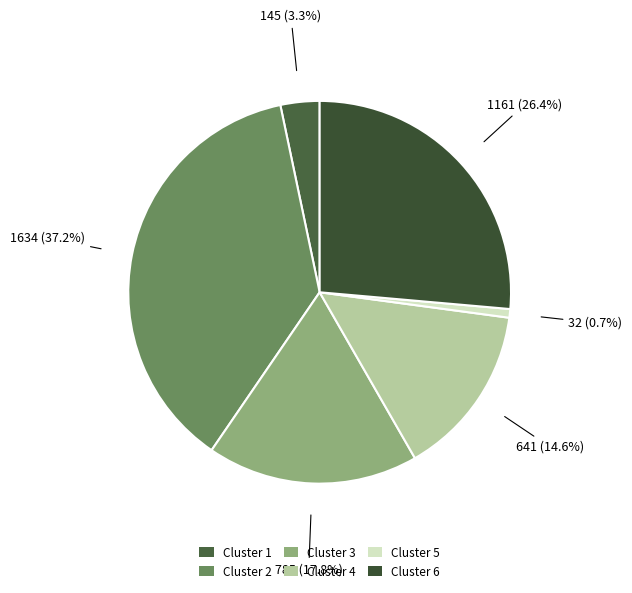

To the nearest percent, what is the difference between the largest and smallest slice percentages?

36%